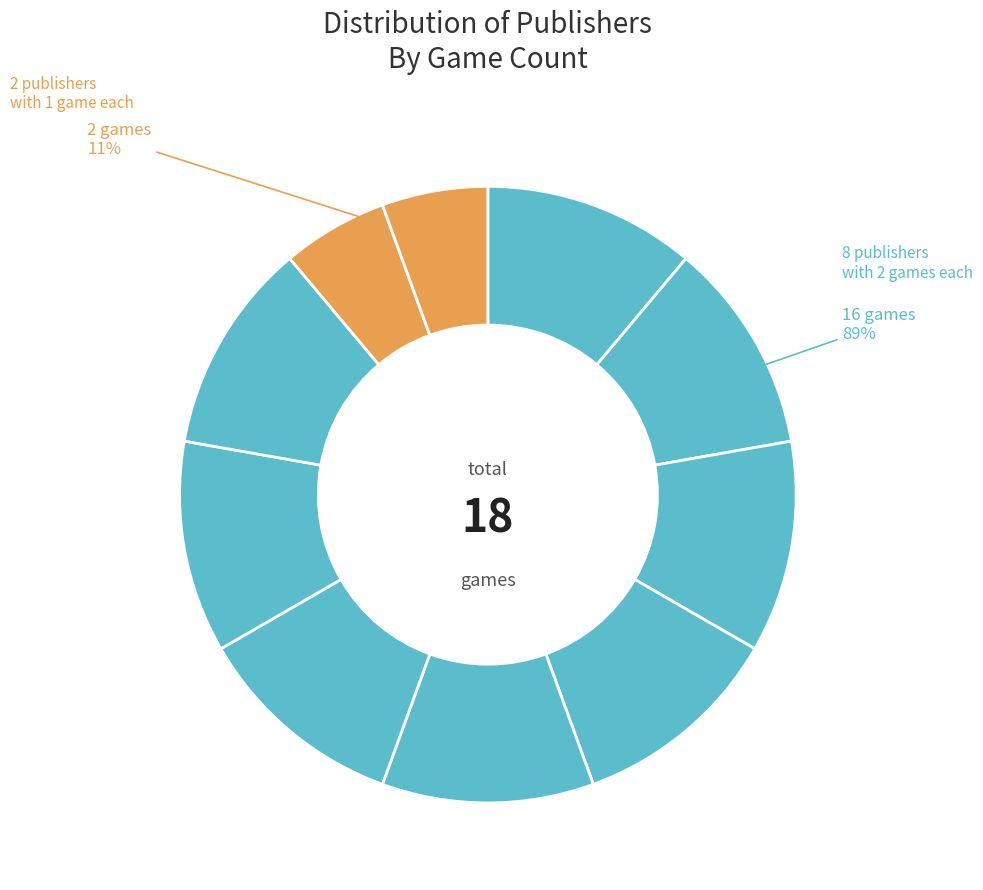

To the nearest percent, what is the average slice percentage?

10%